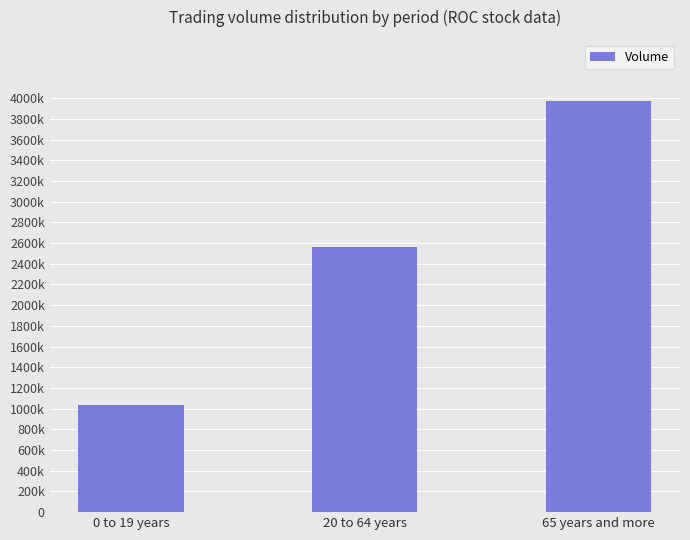

Read the value at 65 years and more, to the nearest 50.

3968000